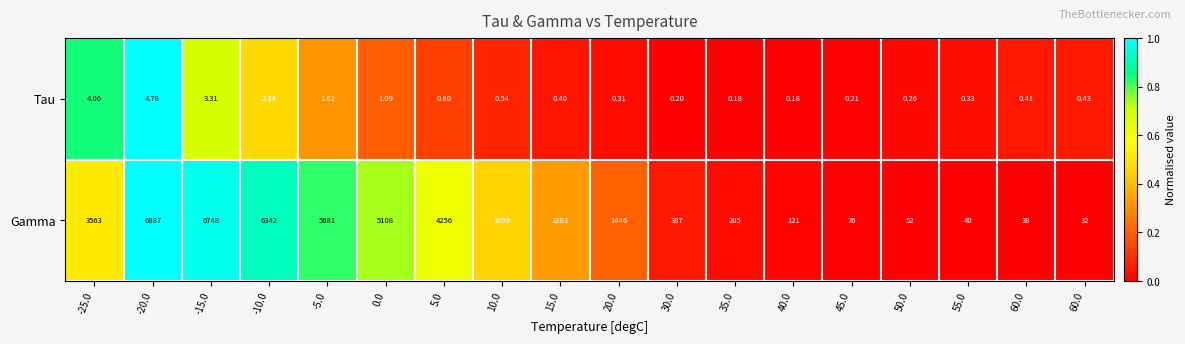

At which category is the sum across all series the highest?

-20.0